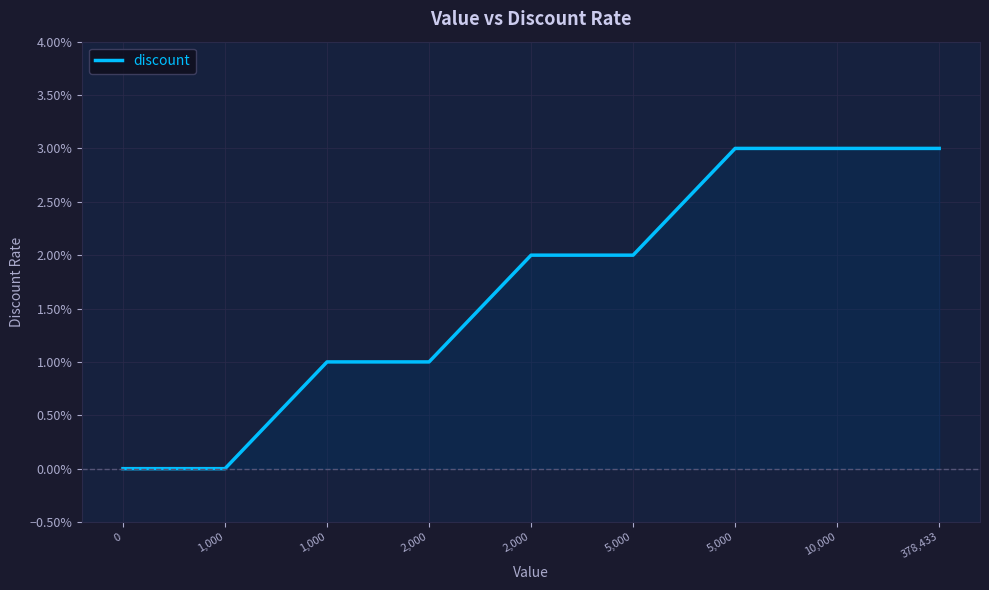

Is this an area chart (filled region under the line)?

Yes